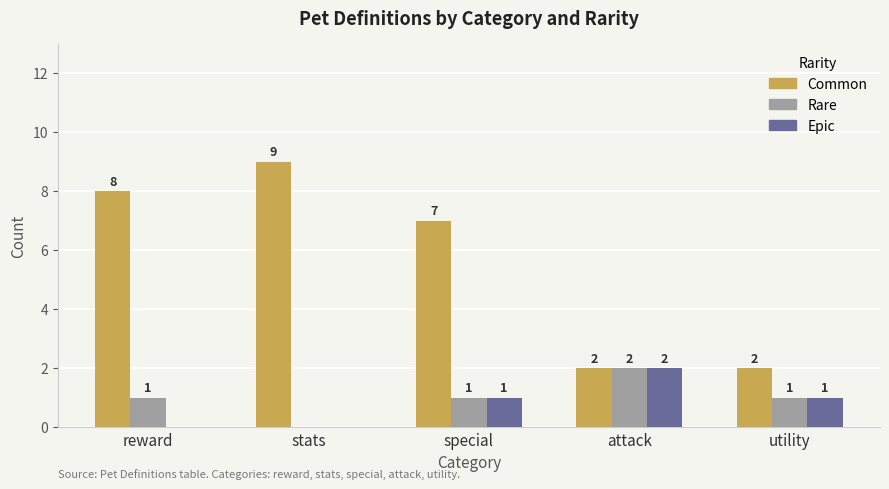

What is the maximum value shown in the chart?

9